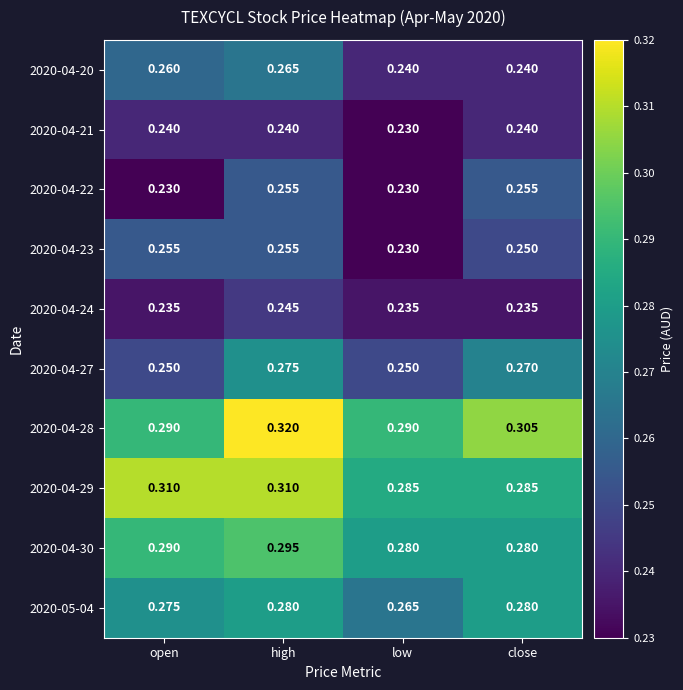

At which category is the sum across all series the highest?

high